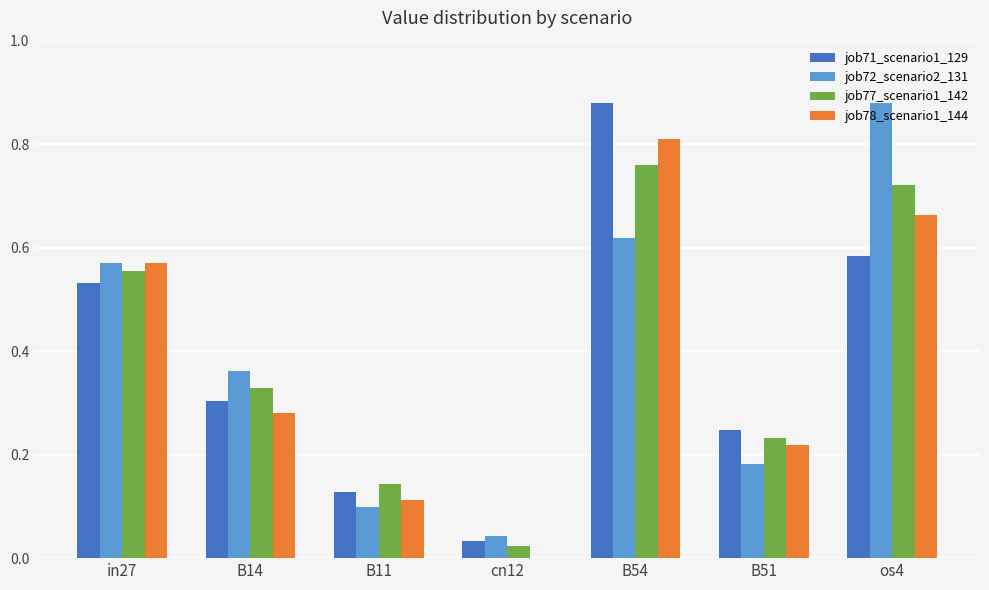

What is the sum of all job71_scenario1_129 values?

2.7